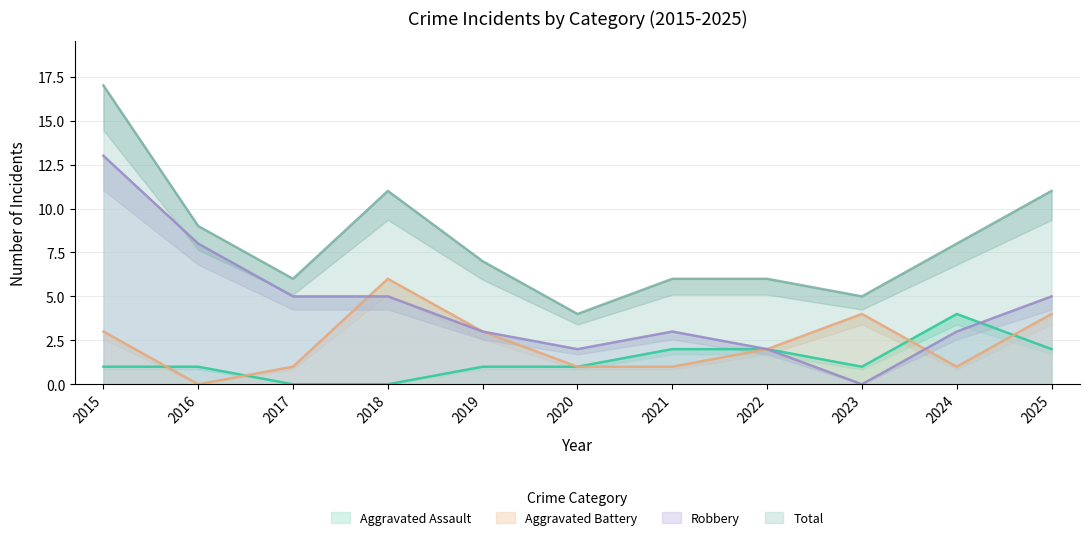

At how many categories does at least one series exceed 0?

11